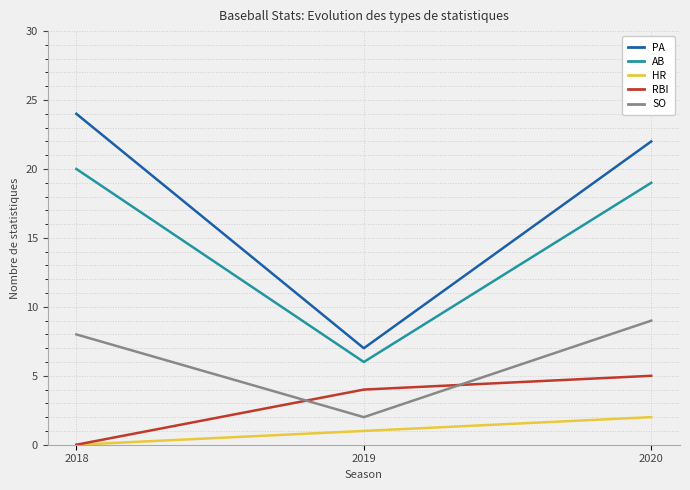

Rank the categories by PA value from lowest to highest.

2019, 2020, 2018